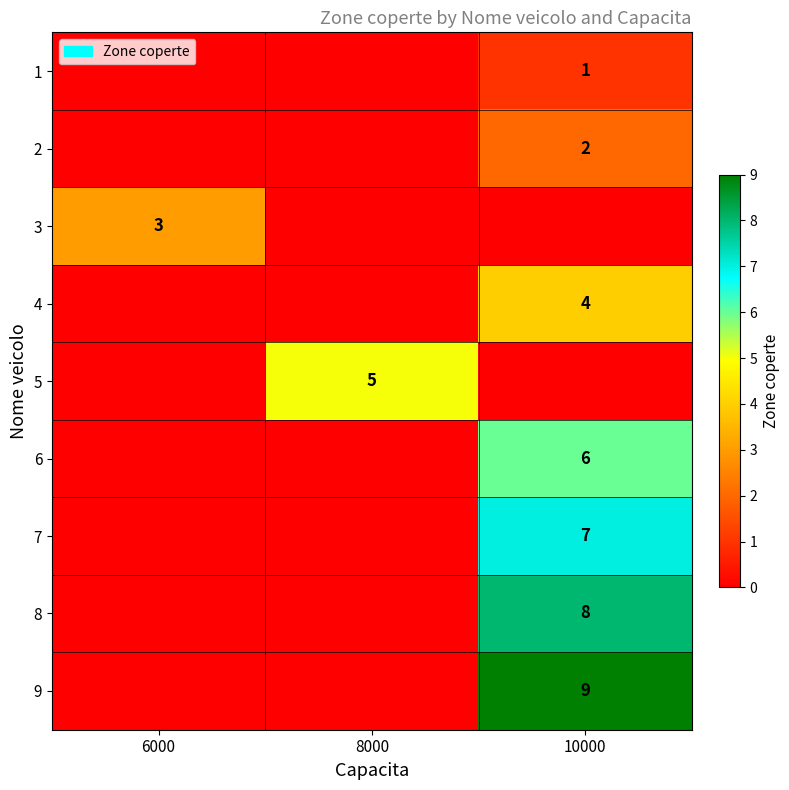

Is the value of 9 at 10000 greater than the value of 2 at 10000?

Yes